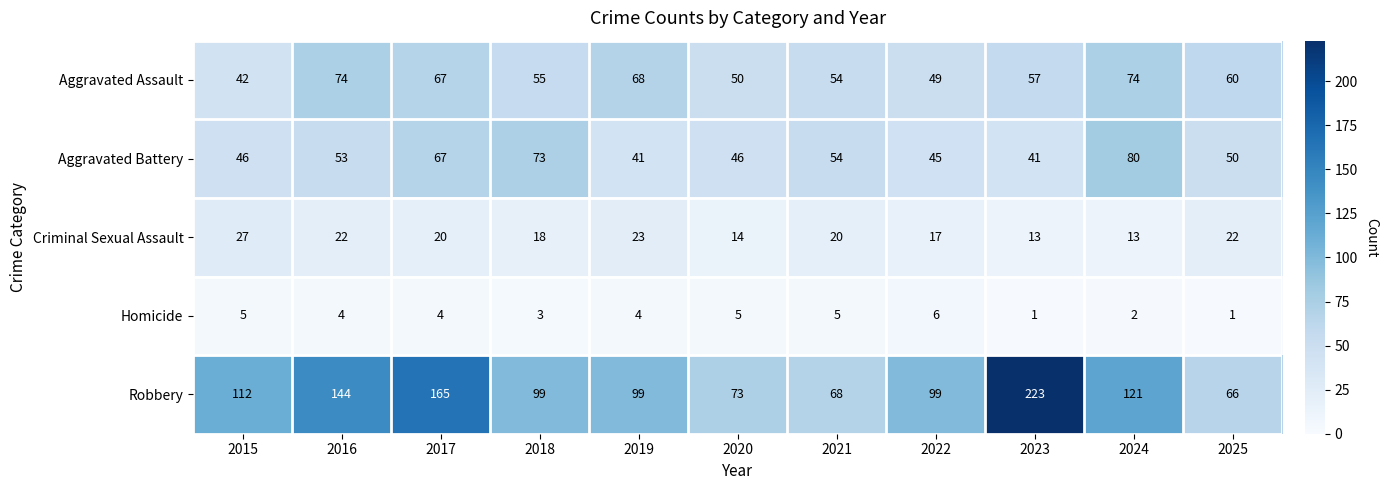

What is the difference between the maximum and second lowest values in the Aggravated Assault series?

25